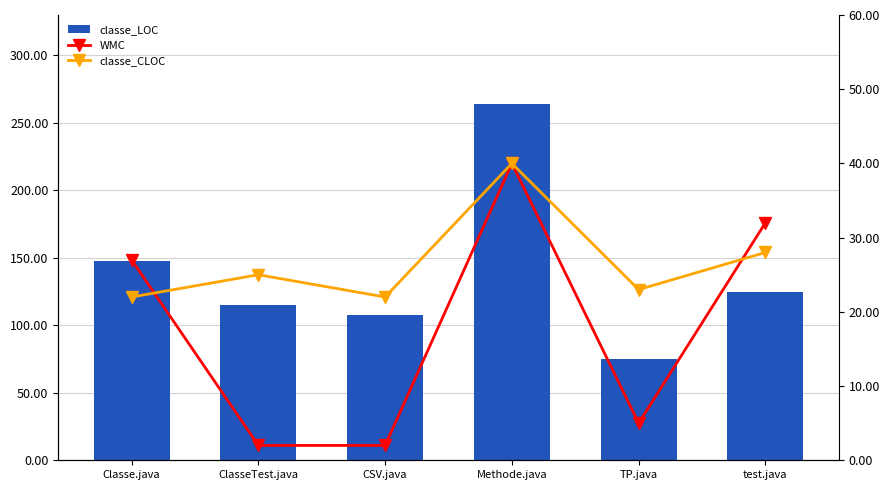

Does the chart contain stacked bars?

No